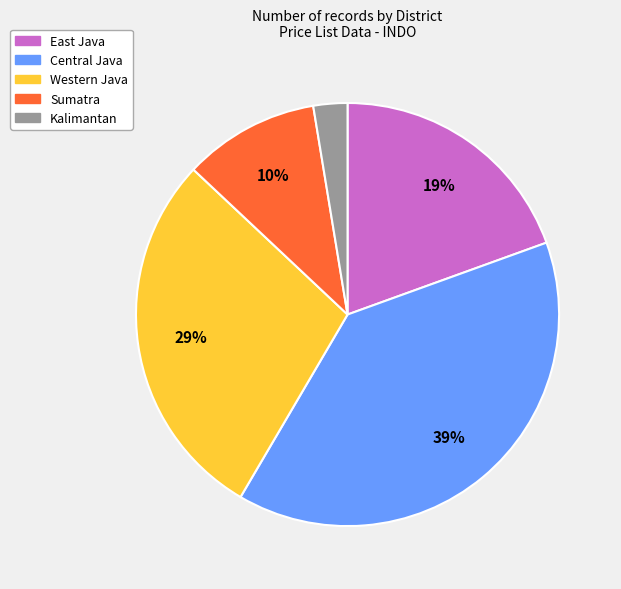

To the nearest percent, what is the average slice percentage?

20%